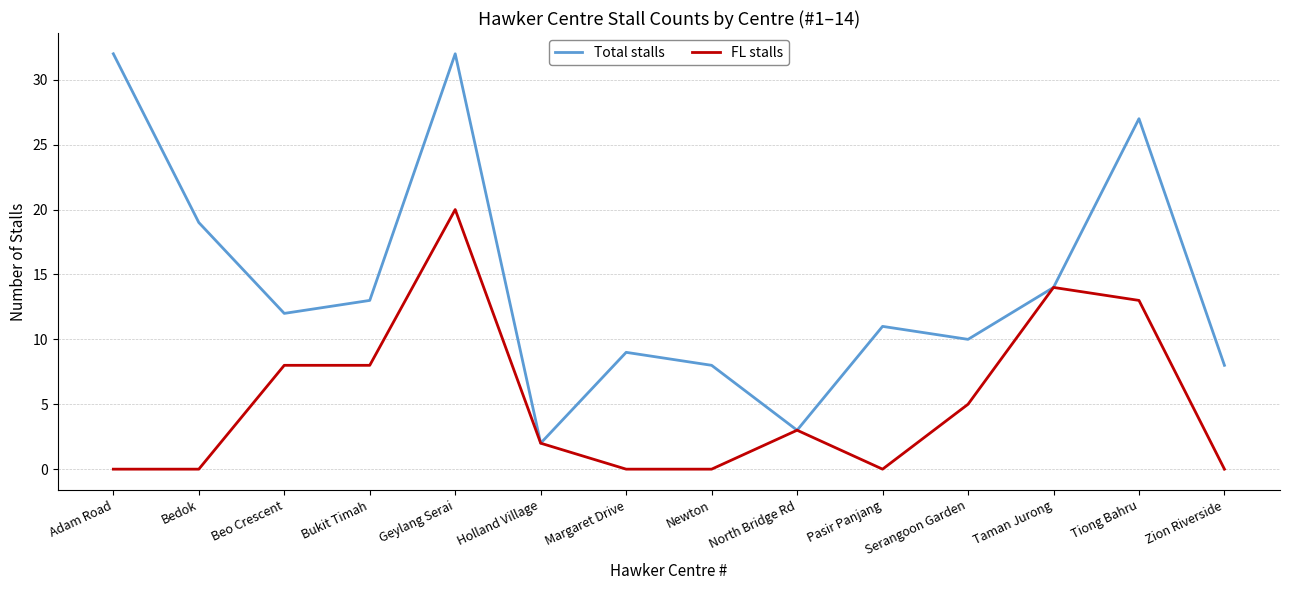

Reading left to right, extract all data points from this chart.

Total stalls: 32	19	12	13	32	2	9	8	3	11	10	14	27	8
FL stalls: 0	0	8	8	20	2	0	0	3	0	5	14	13	0